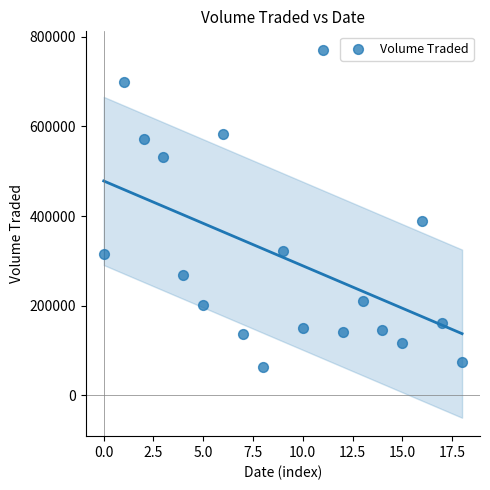

What Y value in the scatter plot is closest to 416750?

388700